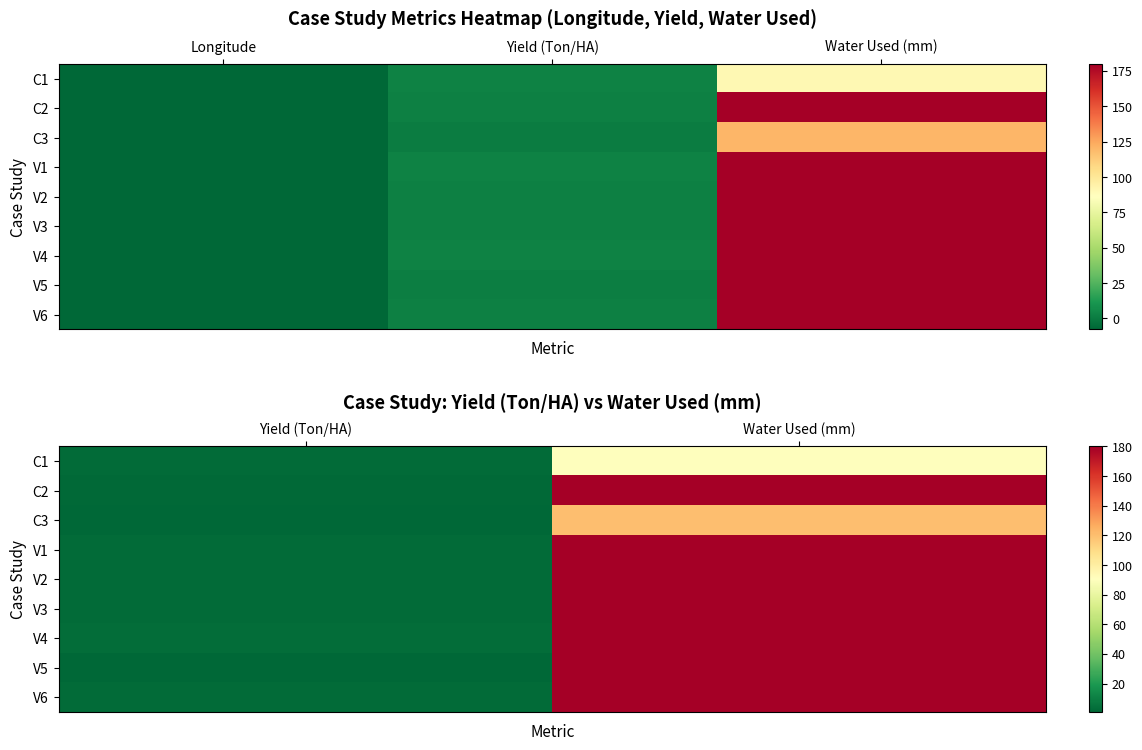

At Yield (Ton/HA), list the series in order from largest to smallest.

V4, C1, V1, V2, V3, V6, C2, V5, C3